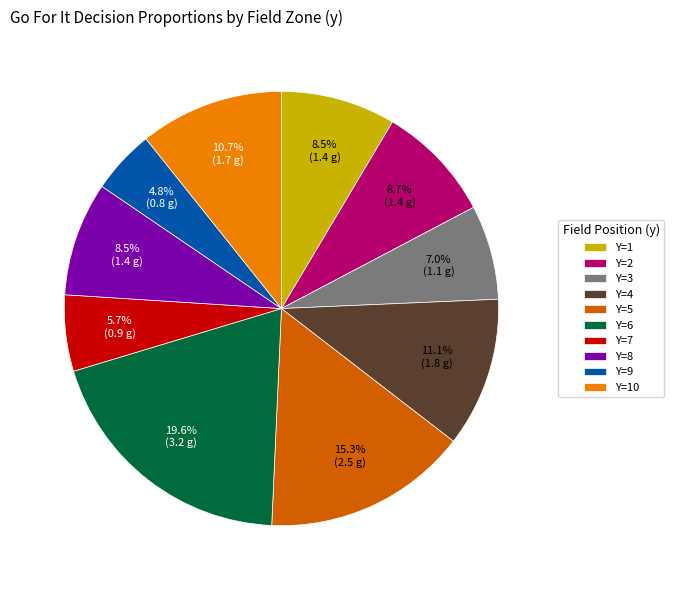

Which slice is the smallest?

Y=9